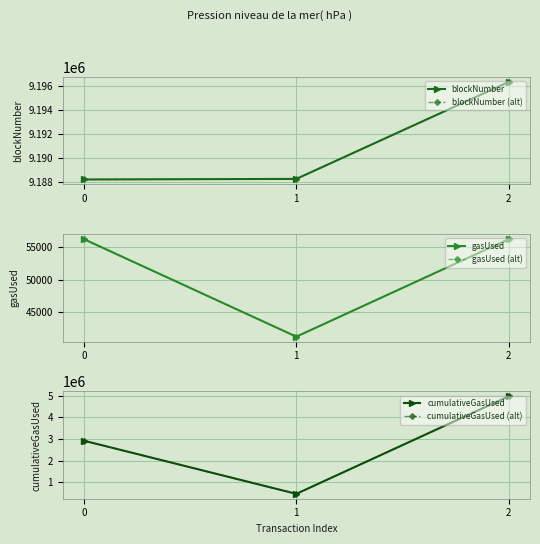

What value does the blockNumber series have at 0, to the nearest 100?

9188200